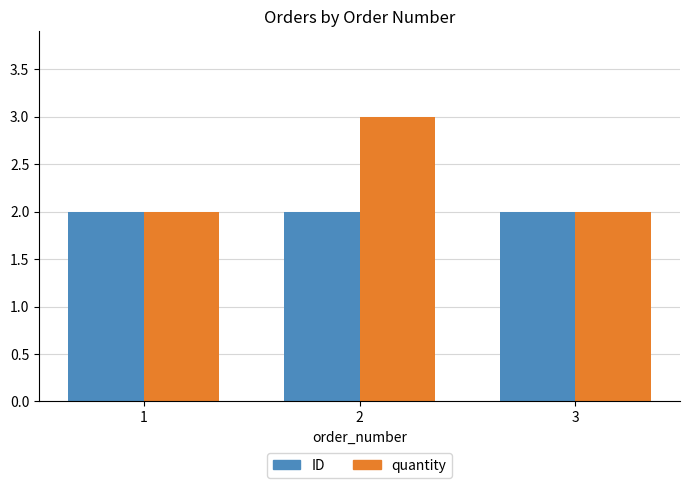

List the series in order of their peak value, lowest first.

ID, quantity